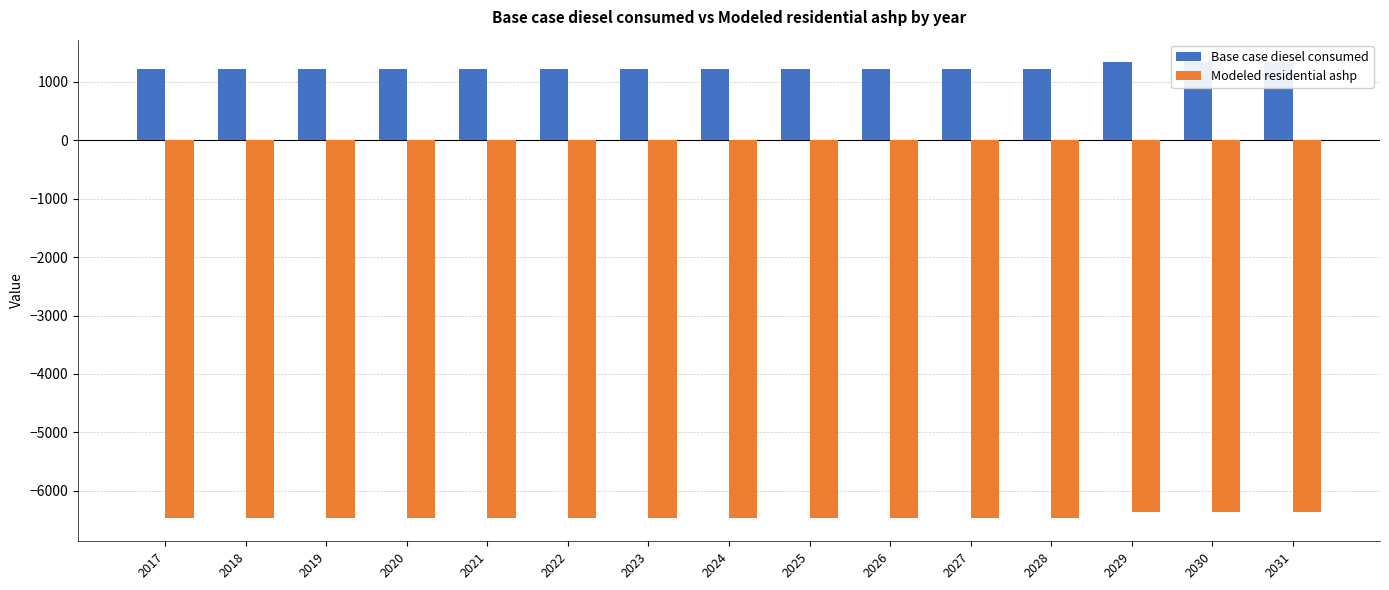

Which label corresponds to the smallest value in the chart?

2017